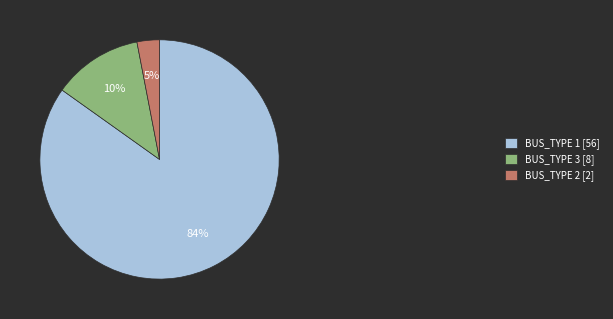

Rank the categories by value from highest to lowest.

BUS_TYPE 1 [56], BUS_TYPE 3 [8], BUS_TYPE 2 [2]